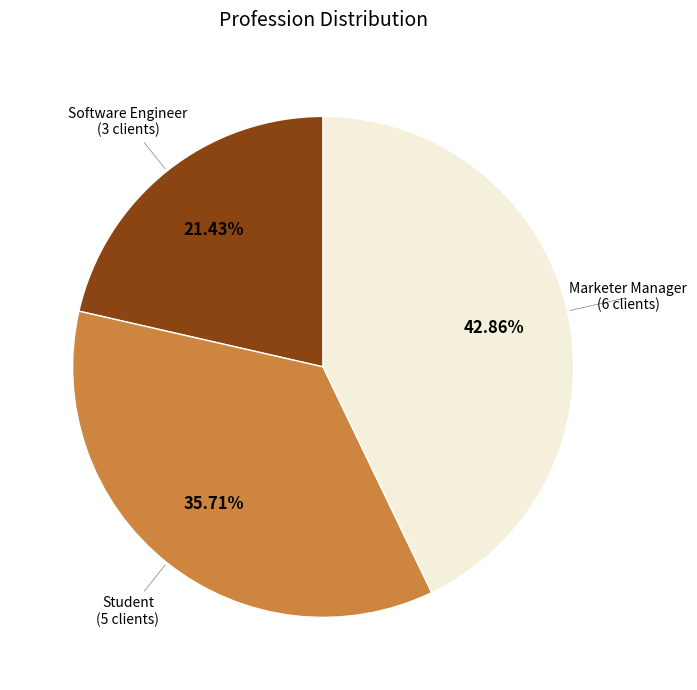

Is there a majority slice in this chart?

No